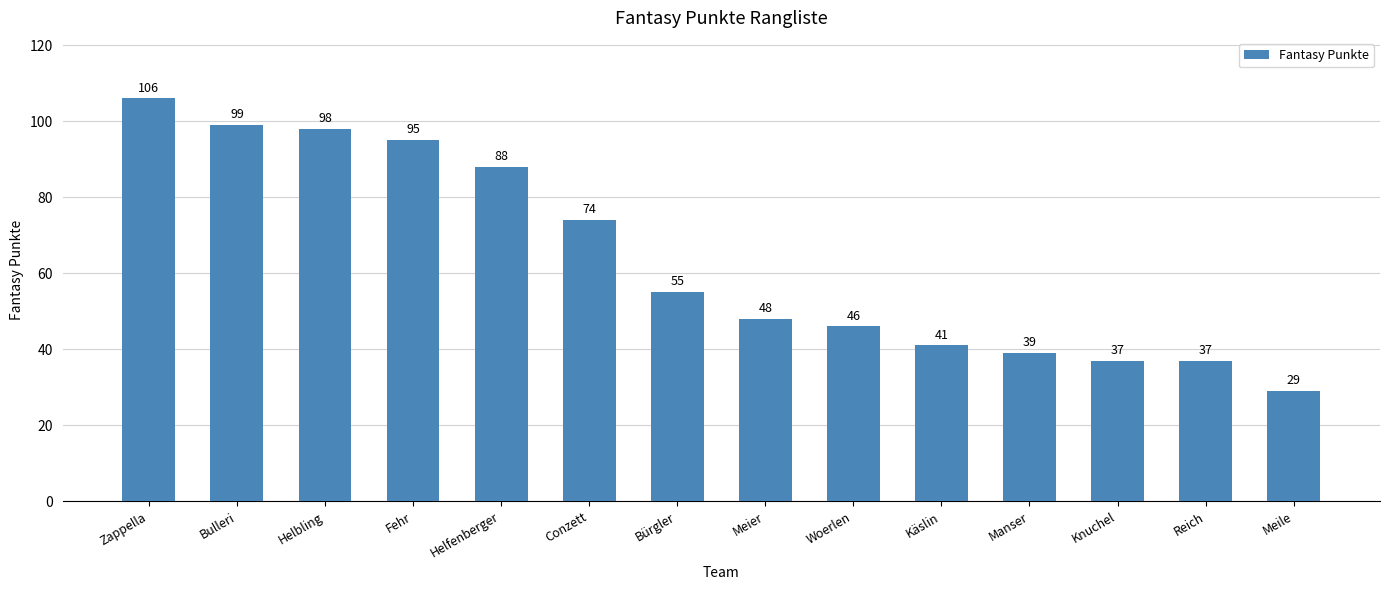

Which label corresponds to the smallest value in the chart?

Meile